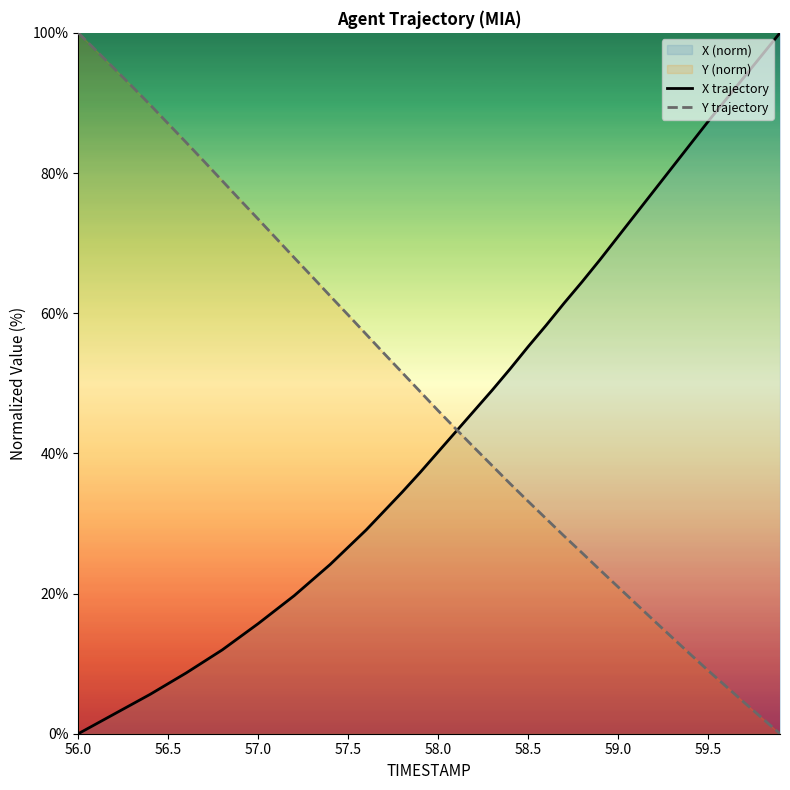

Reading right to left, extract all data points from this chart.

X trajectory: 100.0	96.8	93.7	90.5	87.3	84.1	80.8	77.5	74.2	70.9	67.6	64.5	61.4	58.3	55.2	52.1	49.0	46.1	43.1	40.2	37.3	34.5	31.8	29.1	26.6	24.2	21.9	19.7	17.7	15.7	13.8	12.0	10.3	8.7	7.2	5.6	4.2	2.8	1.4	0.0
Y trajectory: 0.0	2.2	4.5	6.8	9.0	11.4	13.7	16.1	18.5	20.9	23.4	25.8	28.2	30.7	33.2	35.7	38.3	40.8	43.4	46.1	48.8	51.5	54.2	57.0	59.7	62.5	65.2	67.9	70.7	73.4	76.1	78.9	81.6	84.4	87.0	89.7	92.3	94.9	97.5	100.0